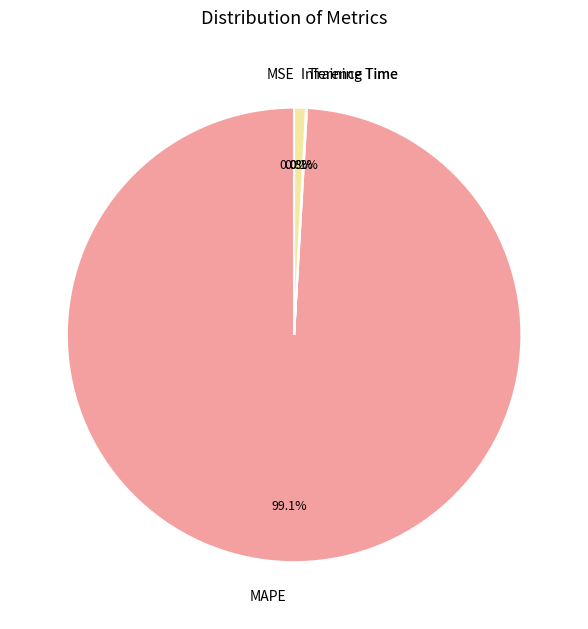

Does MAPE represent more than half of the total?

Yes